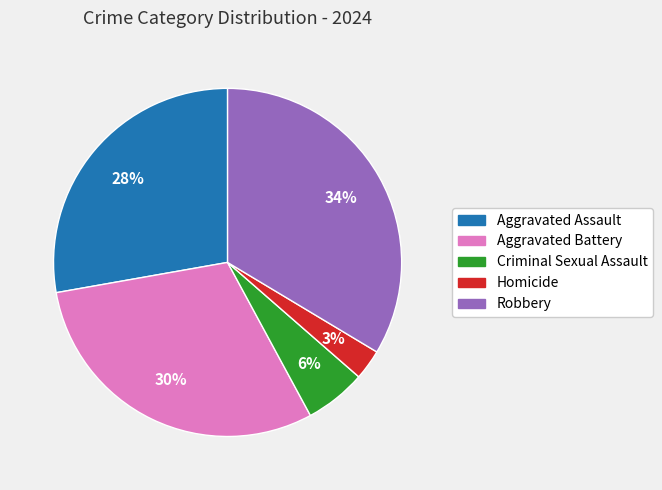

Rank the categories by value from highest to lowest.

Robbery, Aggravated Battery, Aggravated Assault, Criminal Sexual Assault, Homicide